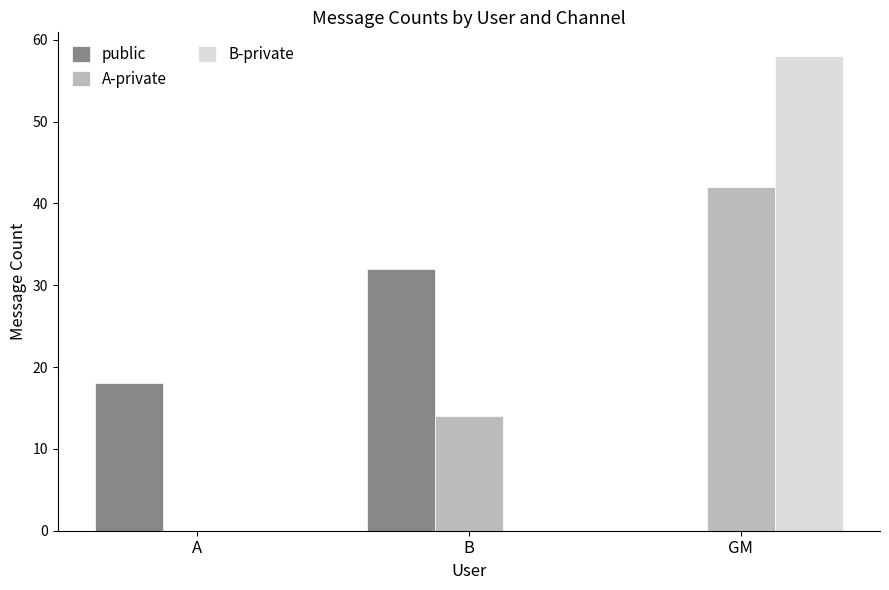

What is the sum of all A-private values?

56